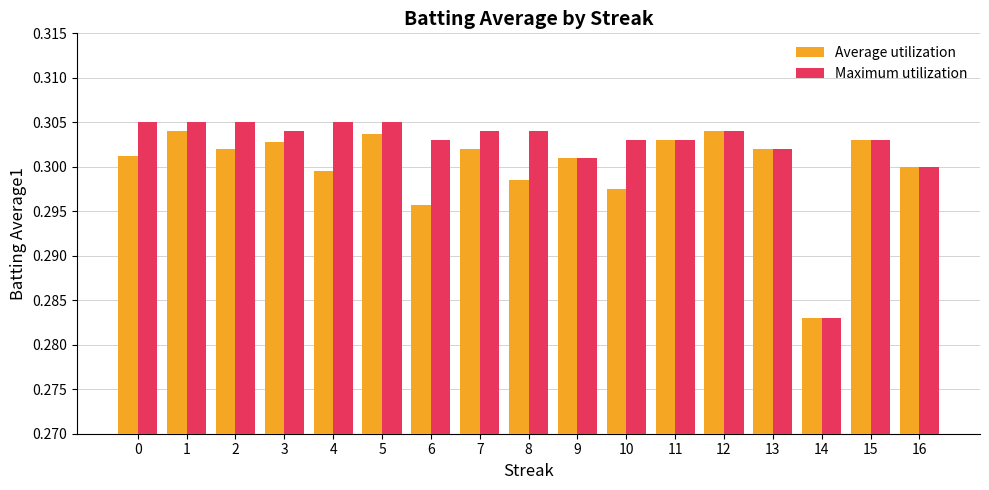

Count the Average utilization values in the range 0 to 1.

17